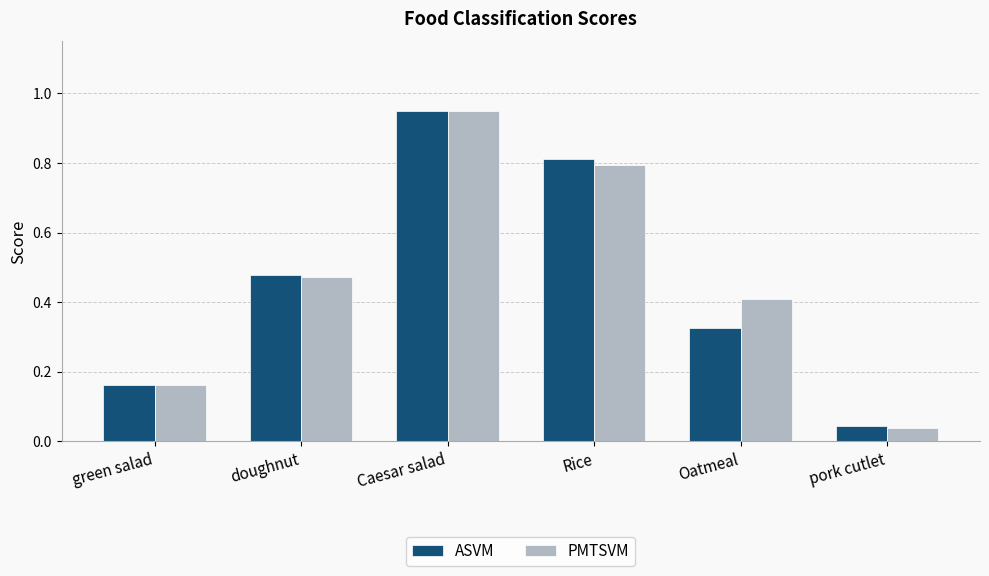

What is the sum of the PMTSVM values at Rice and green salad?

1.0